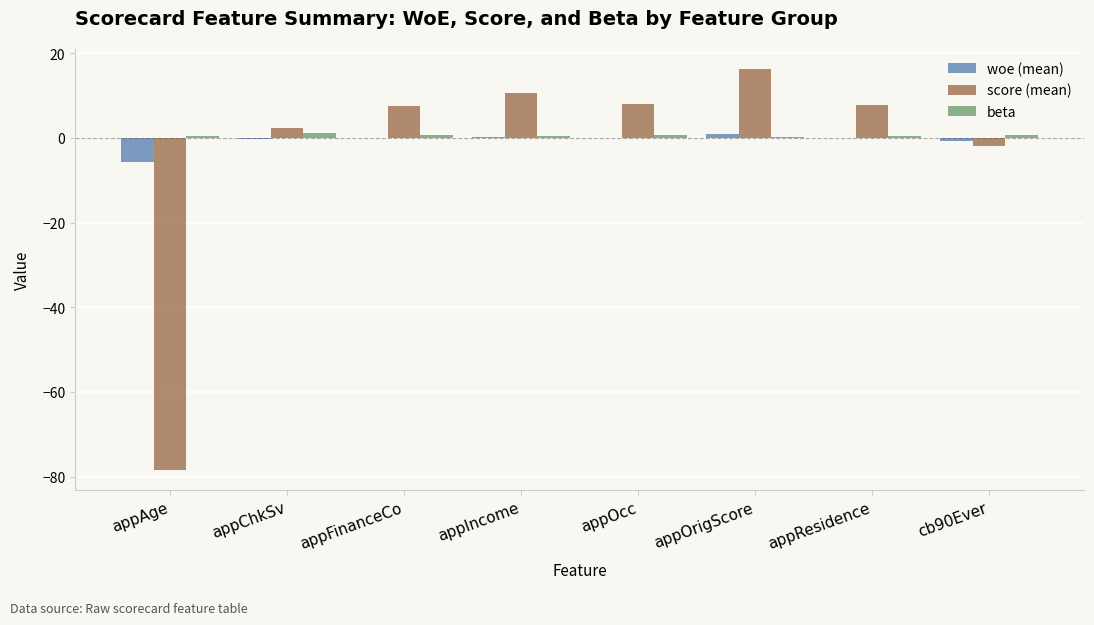

What are all the series names shown in the legend?

woe (mean), score (mean), beta